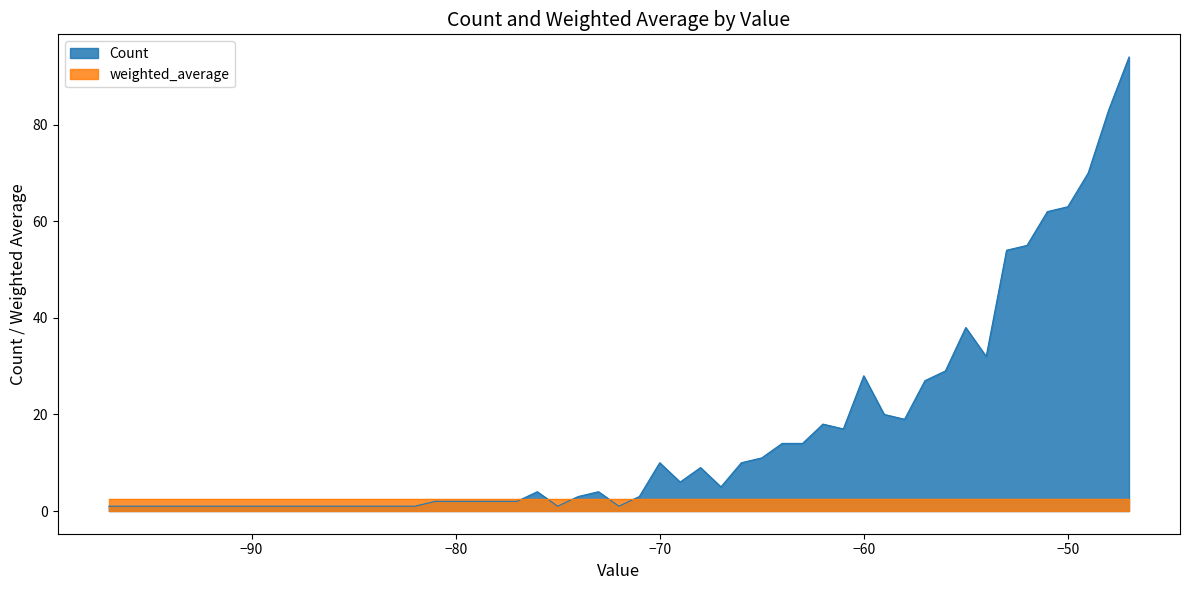

Which series has the largest total across all categories?

Count